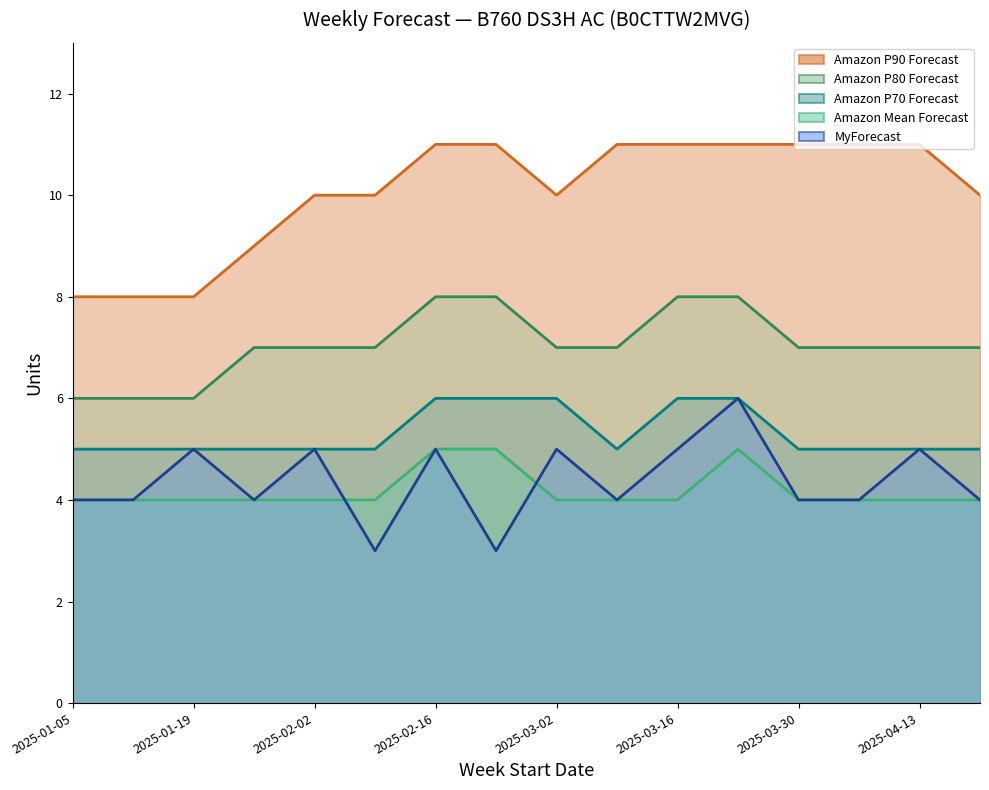

Reading left to right, extract all data points from this chart.

MyForecast: 4	4	5	4	5	3	5	3	5	4	5	6	4	4	5	4
Amazon Mean Forecast: 4	4	4	4	4	4	5	5	4	4	4	5	4	4	4	4
Amazon P70 Forecast: 5	5	5	5	5	5	6	6	6	5	6	6	5	5	5	5
Amazon P80 Forecast: 6	6	6	7	7	7	8	8	7	7	8	8	7	7	7	7
Amazon P90 Forecast: 8	8	8	9	10	10	11	11	10	11	11	11	11	11	11	10